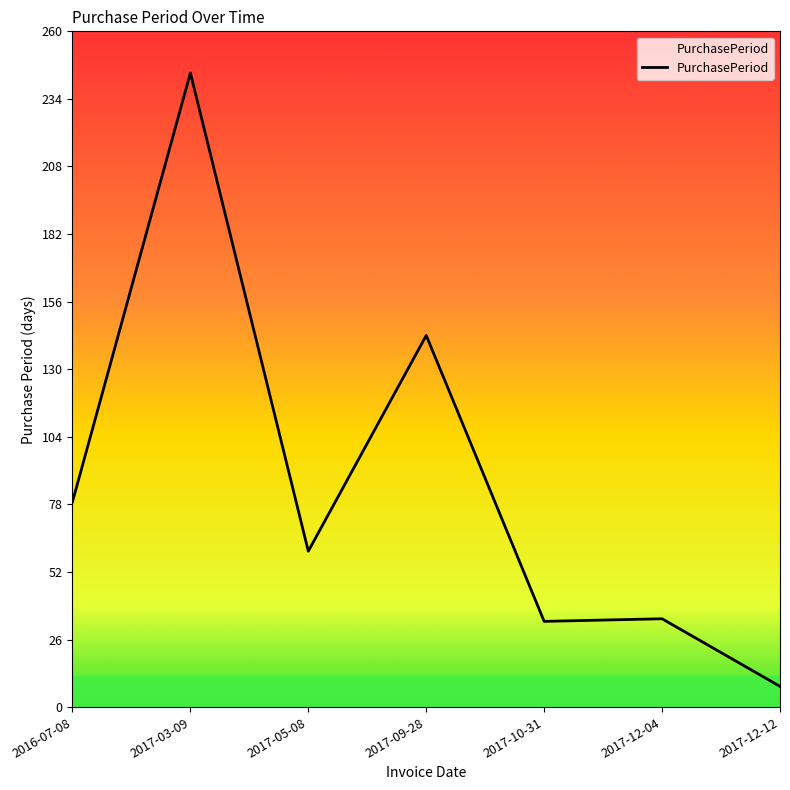

At which category does the data reach its first local valley?

2017-05-08